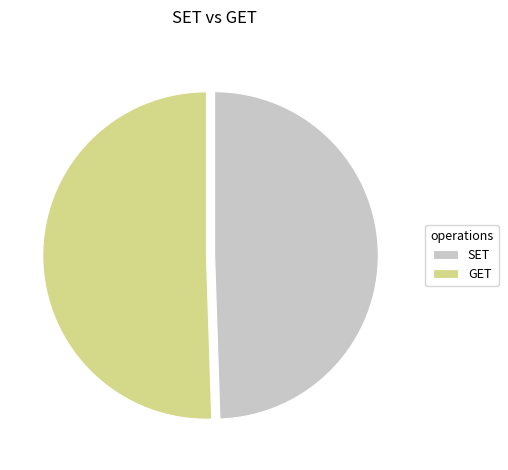

What is the ratio of the value at GET to the value at SET?

1.0